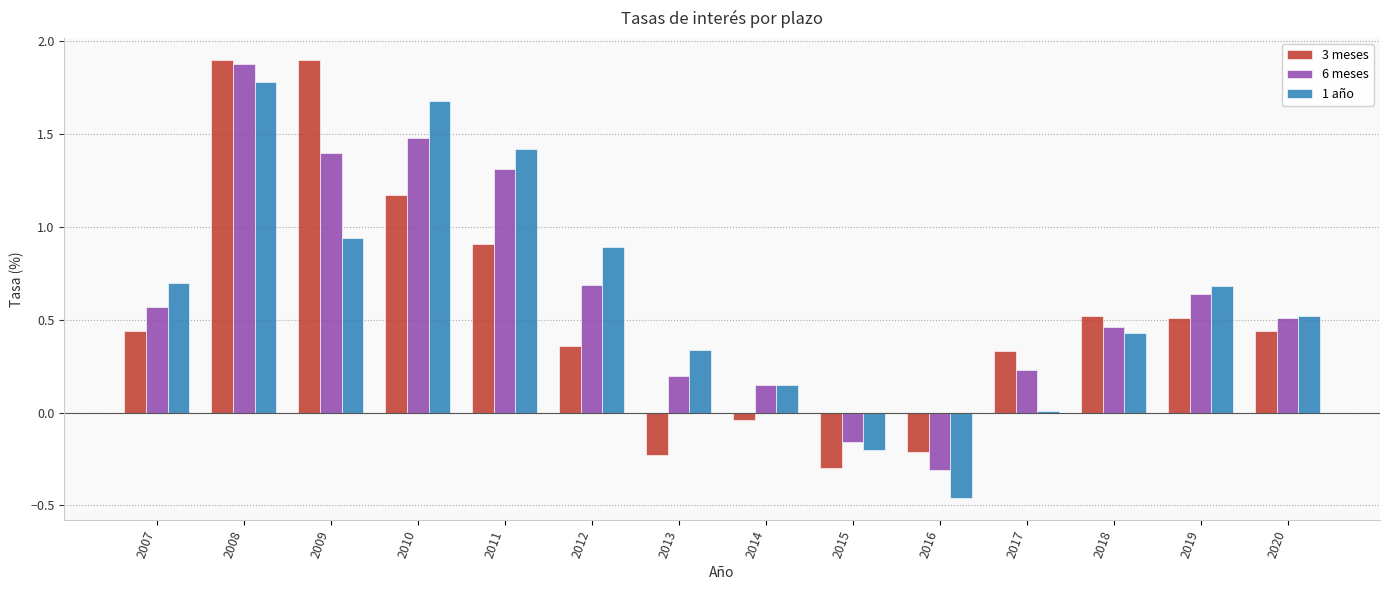

The value of 6 meses at 2019 is 0.4. True or false?

False